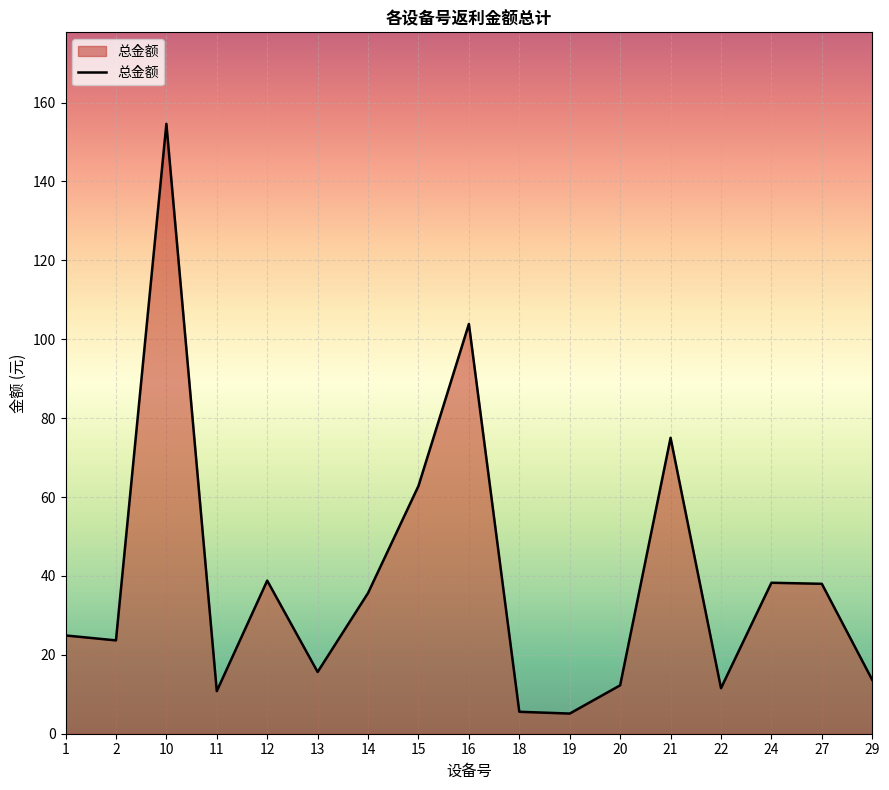

What is the maximum value shown in the chart?

154.6